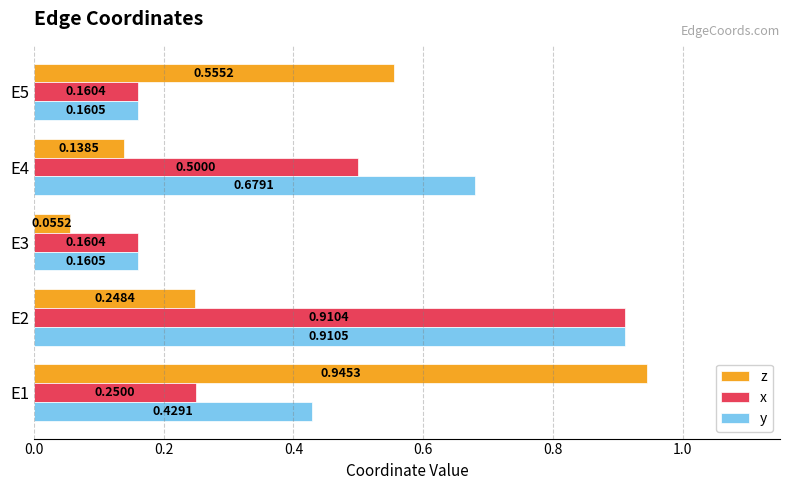

What is the total value across all series at E2?

2.1